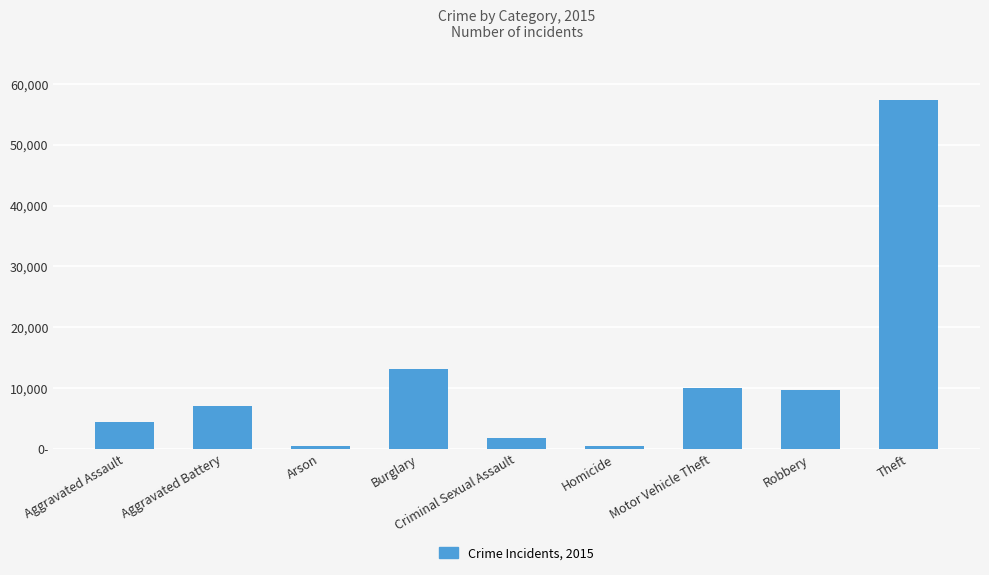

The chart shows a value of 9638 at Robbery. True or false?

True